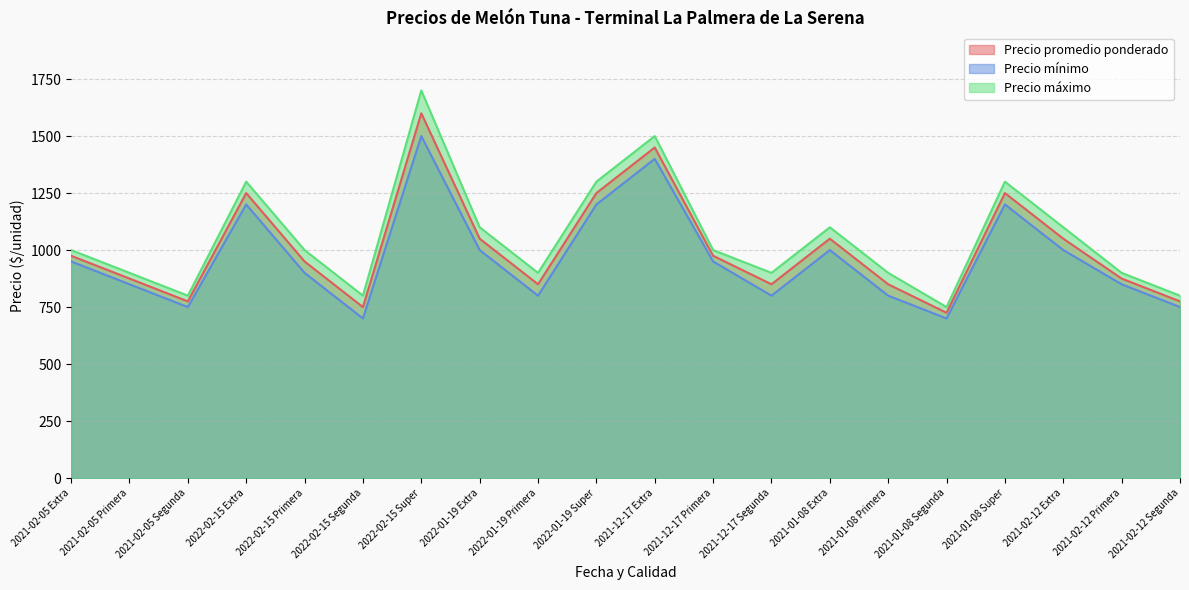

List the series in order of their overall mean, lowest first.

Precio mínimo, Precio promedio ponderado, Precio máximo